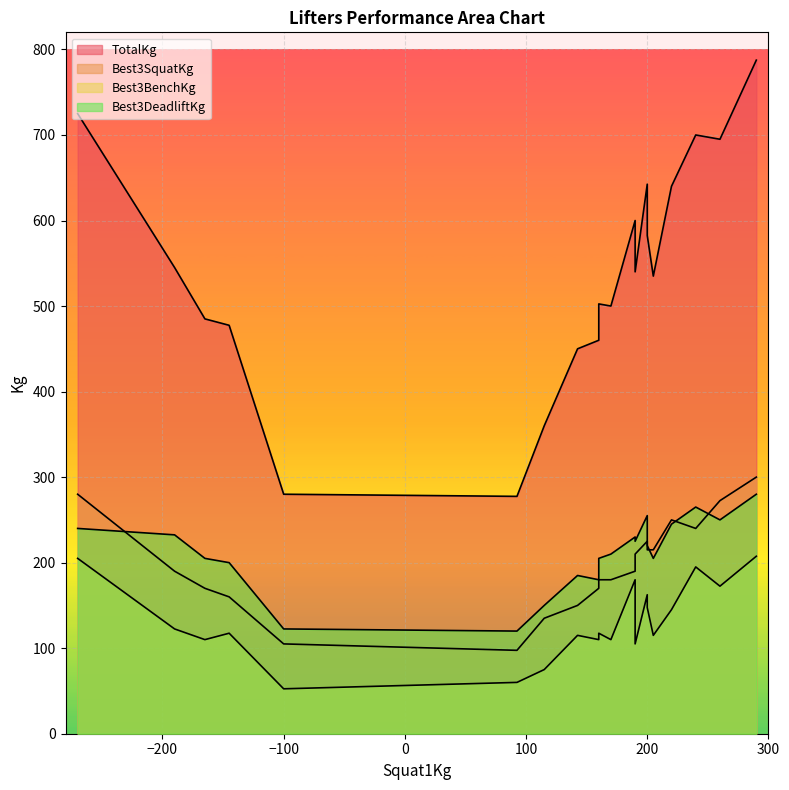

Is it true that Best3SquatKg equals 275.9 at Pardeep Kailey?

False